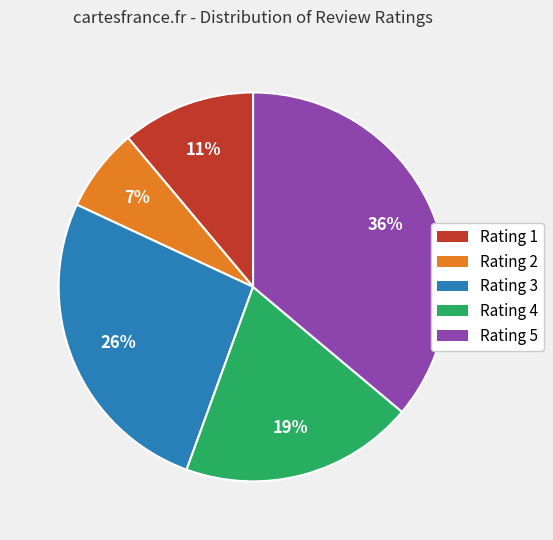

Is there a majority slice in this chart?

No